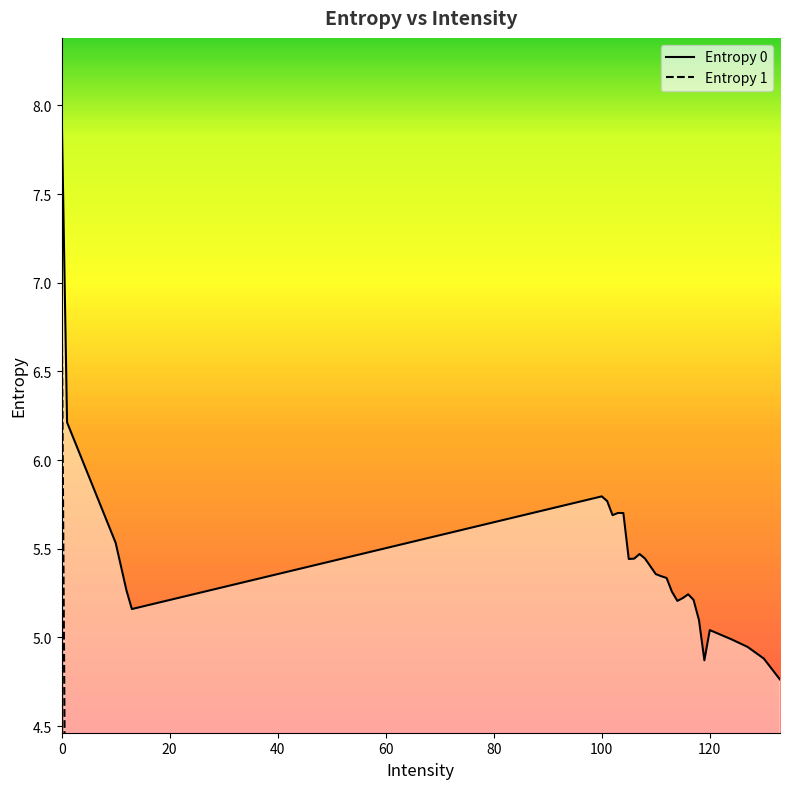

True or false: Entropy 0 and Entropy 1 cross at least once.

False